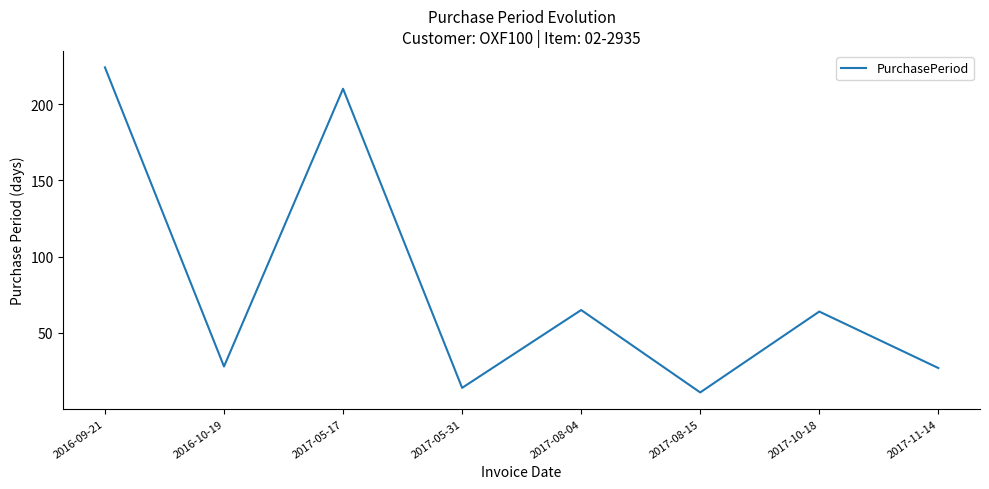

True or false: the data has more than 1 interior local peaks.

True